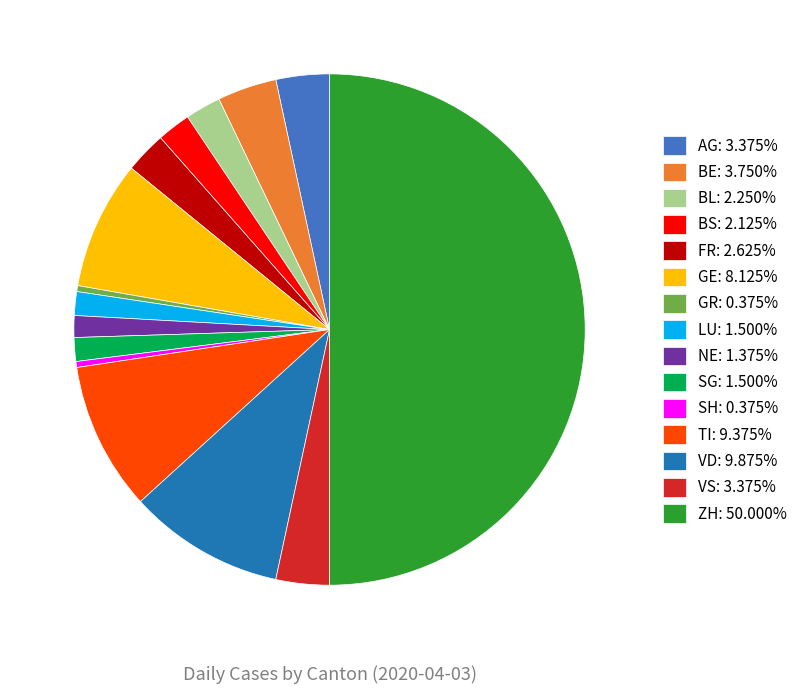

Count the number of slices in the pie.

15